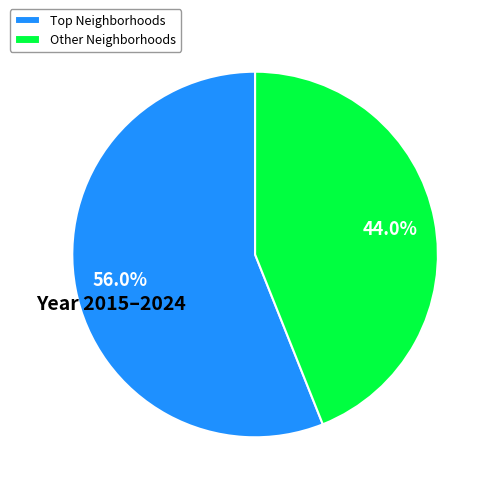

Is Other Neighborhoods the majority of the pie?

No